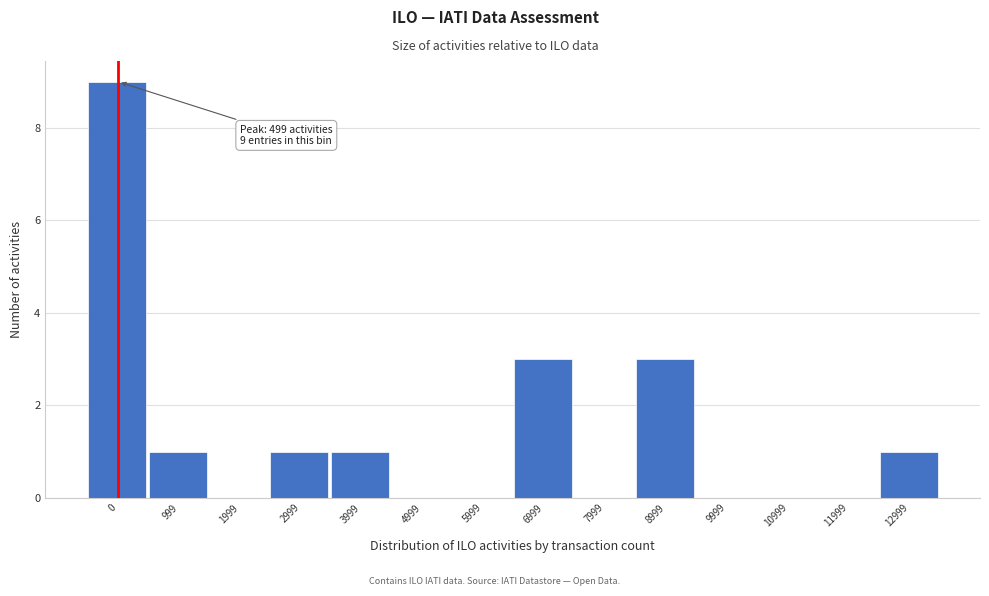

Reading left to right, list all the values displayed in this chart.

0=9	999=1	1999=0	2999=1	3999=1	4999=0	5999=0	6999=3	7999=0	8999=3	9999=0	10999=0	11999=0	12999=1